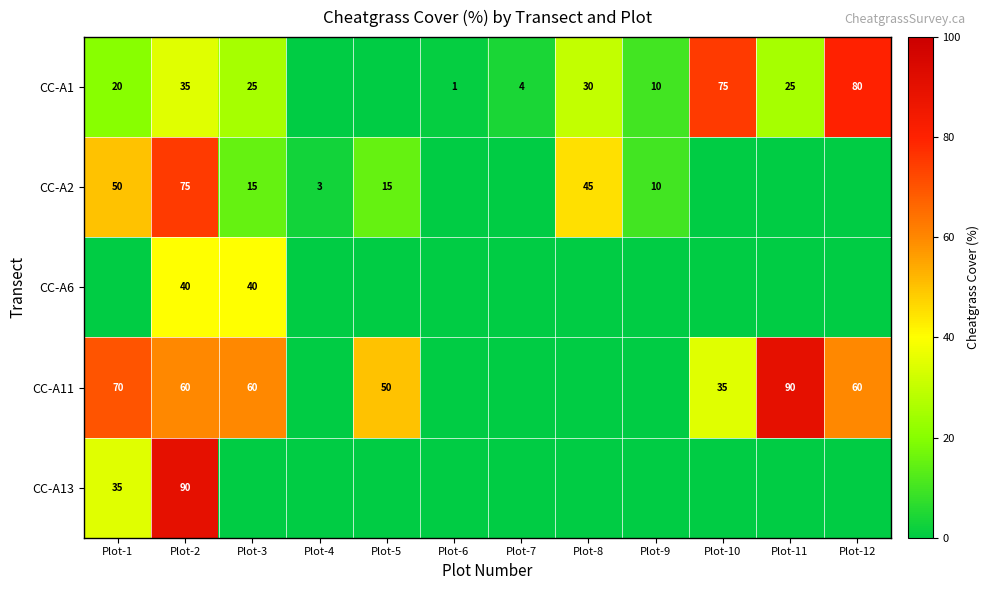

What is the sum of the CC-A2 values at Plot-5 and Plot-9?

25